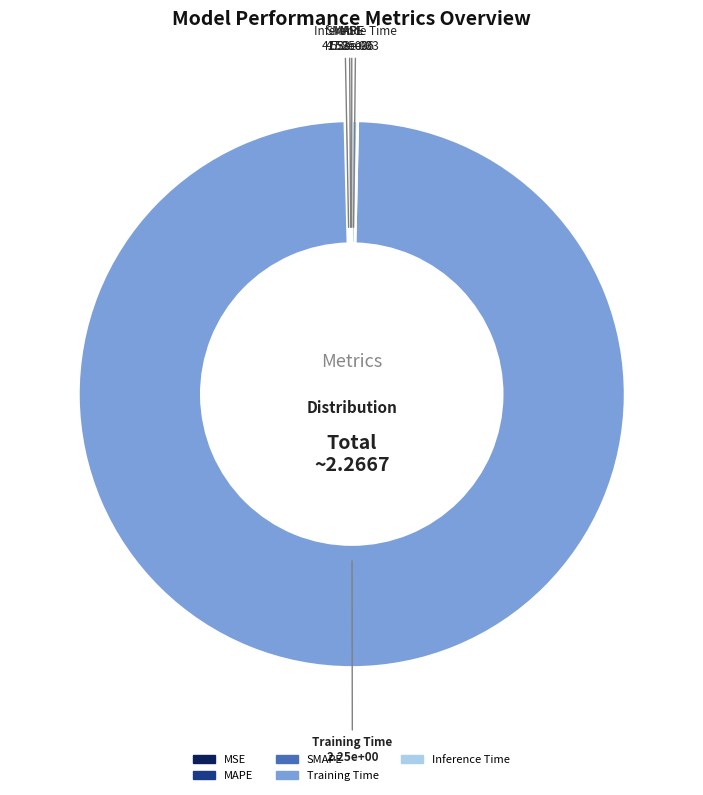

The Training Time slice represents 86% of the pie. True or false?

False